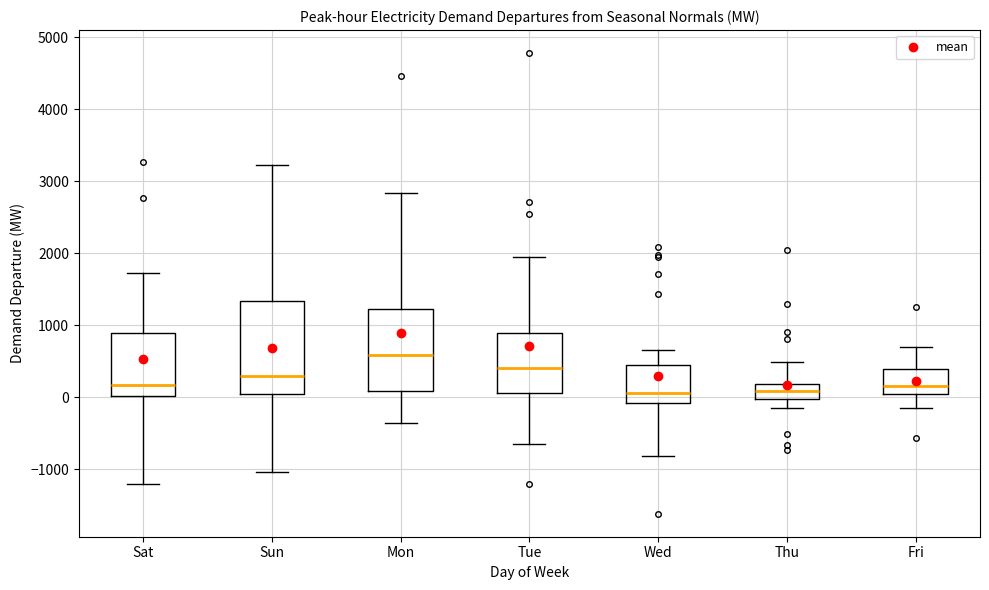

Reading left to right, transcribe this box plot: for each box, give where its median line is, the range the box spans, and where its two whiskers end, as read against the y-axis. The values are not printed on the chart, so give them approximately, as read against the axis.

Sat: median 200, box 0 to 900, whiskers -1200 to 1700
Sun: median 300, box 0 to 1300, whiskers -1000 to 3200
Mon: median 600, box 100 to 1200, whiskers -400 to 2800
Tue: median 400, box 100 to 900, whiskers -700 to 1900
Wed: median 100, box -100 to 400, whiskers -800 to 700
Thu: median 100, box 0 to 200, whiskers -200 to 500
Fri: median 200, box 0 to 400, whiskers -100 to 700